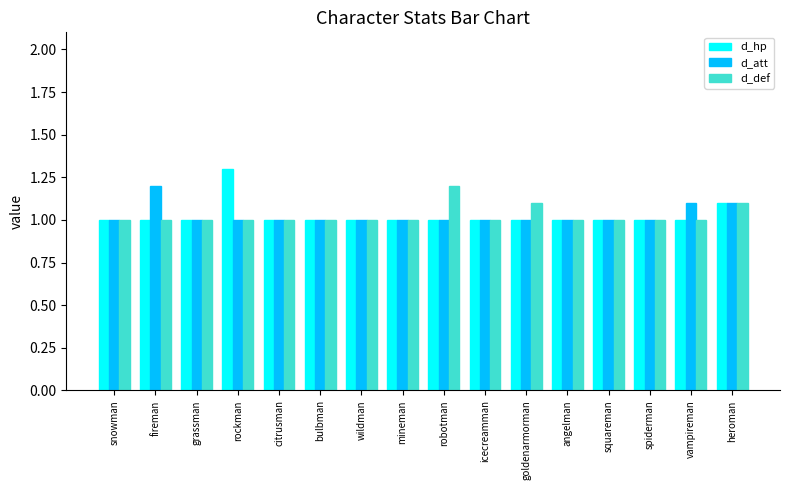

What are all the series names shown in the legend?

d_hp, d_att, d_def